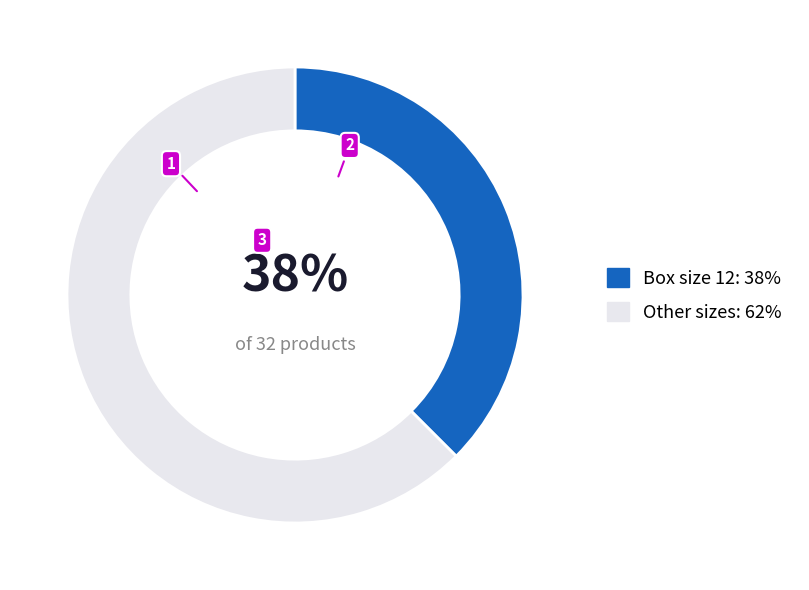

Which category has the biggest portion of the pie?

Other sizes: 62%